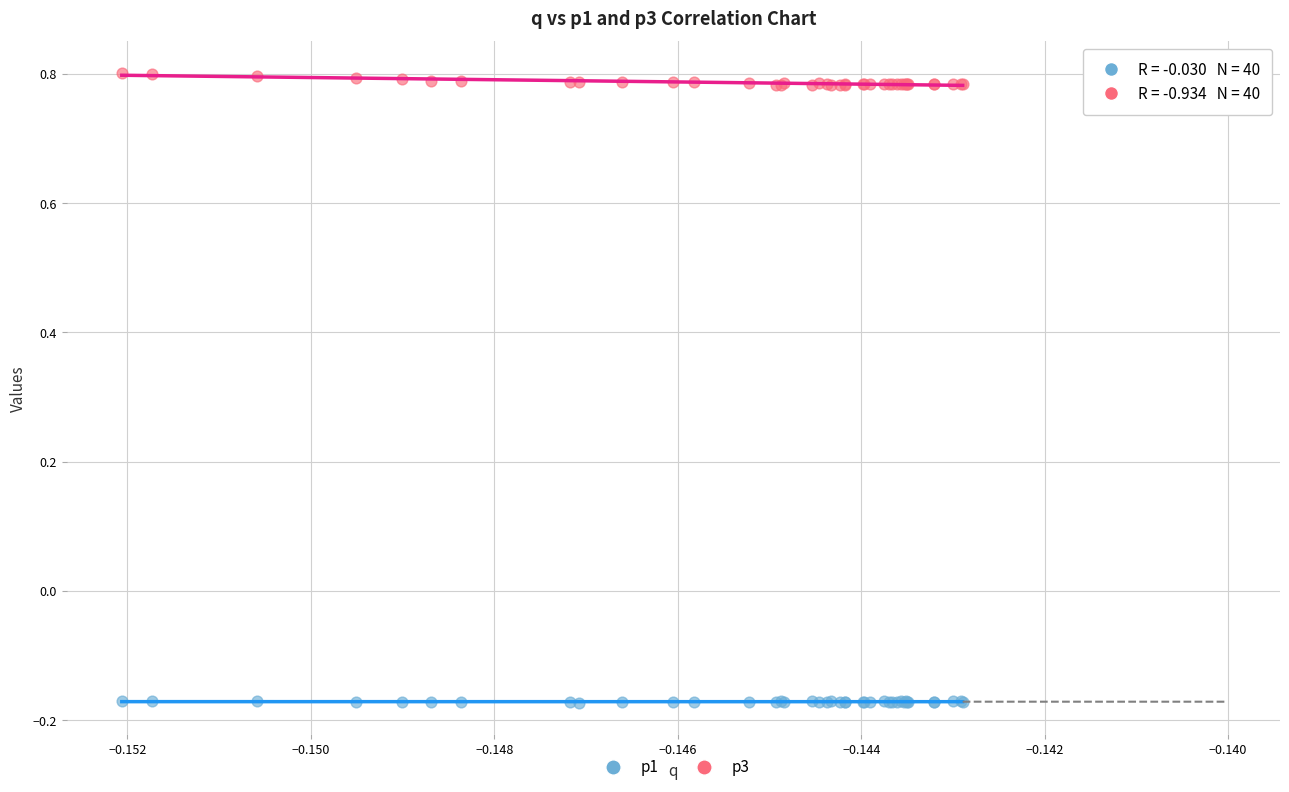

Which series contains the highest Y value?

p3